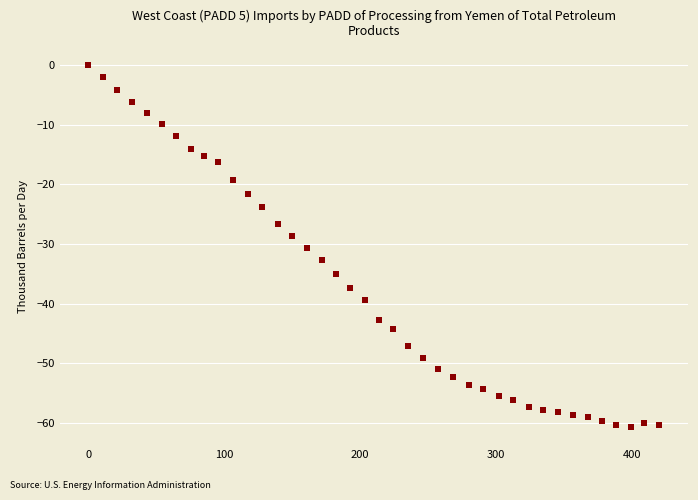

What is the range of X values (max minus min)?

420.4